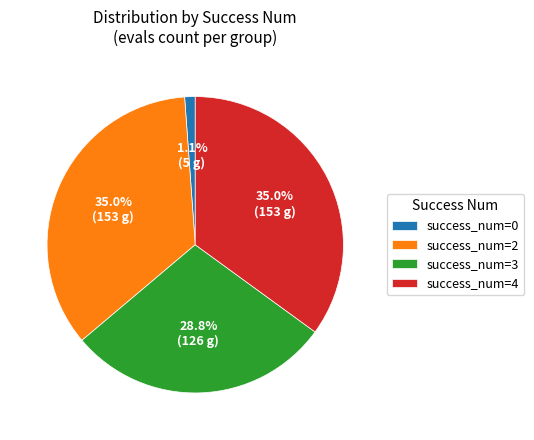

How many slices are in this pie chart?

4